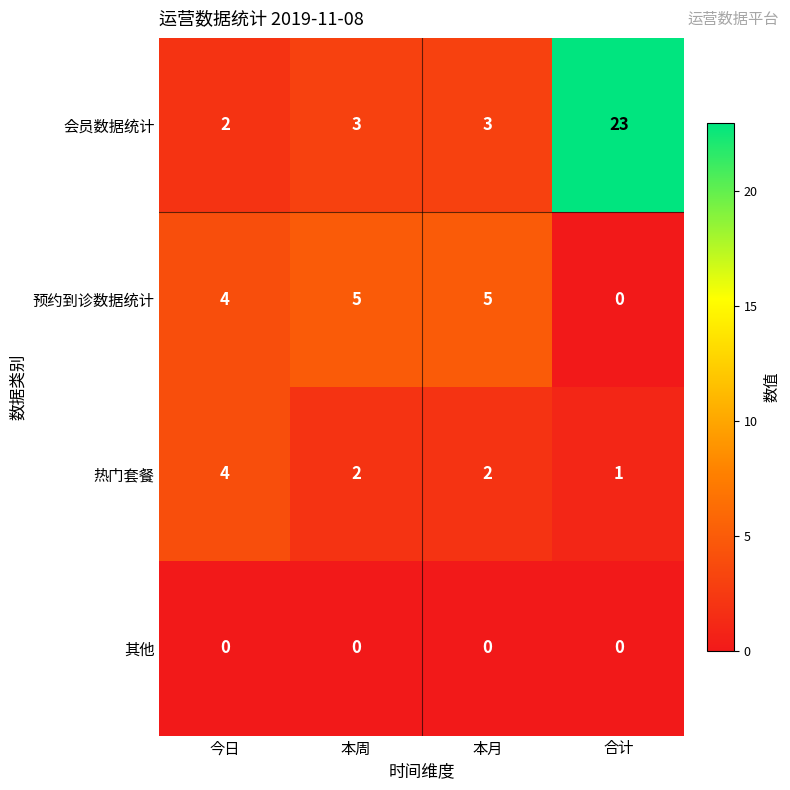

What is the sum of the 热门套餐 values at 今日 and 本周?

6